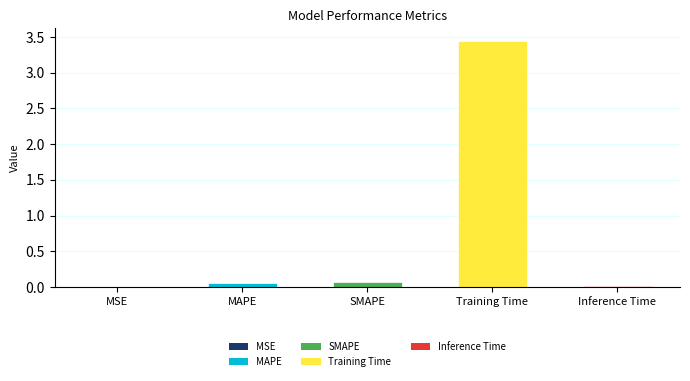

What is the change in value from MSE to SMAPE?

+0.1